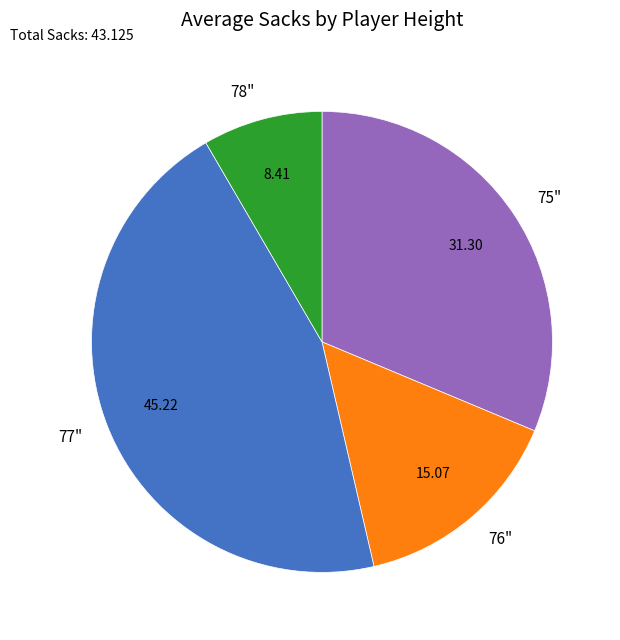

Which has a higher value, 76" or 77"?

77"